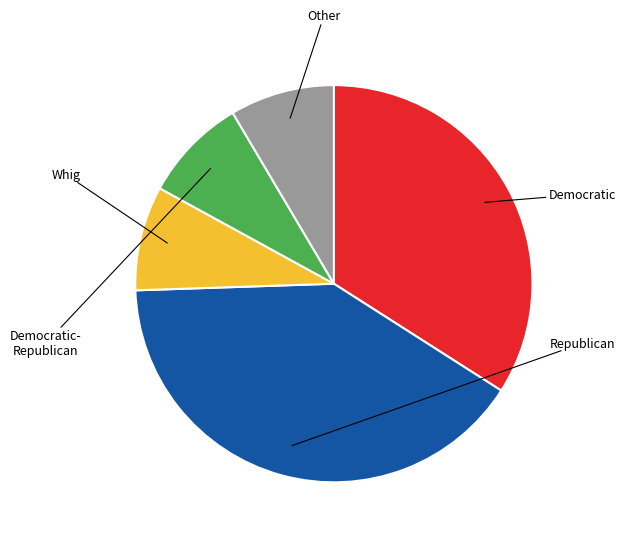

Is there a majority slice in this chart?

No